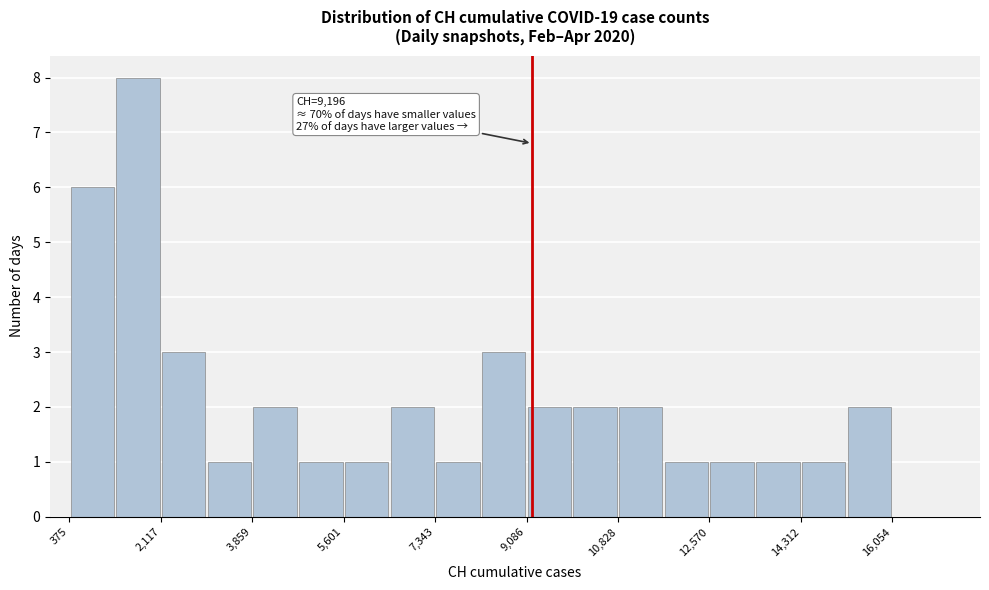

Which range on the x-axis has the tallest bar?

1200 to 2200